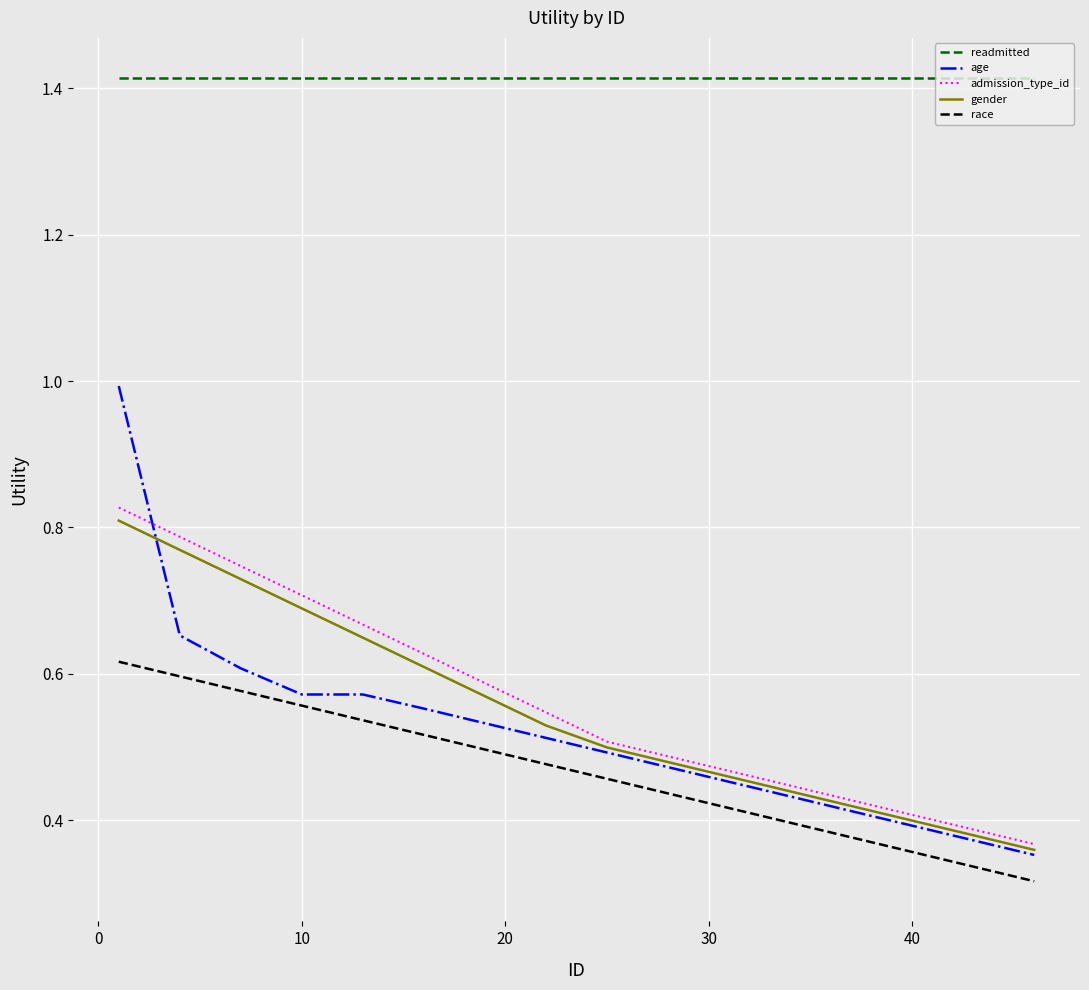

What are all the series names shown in the legend?

readmitted, age, admission_type_id, gender, race